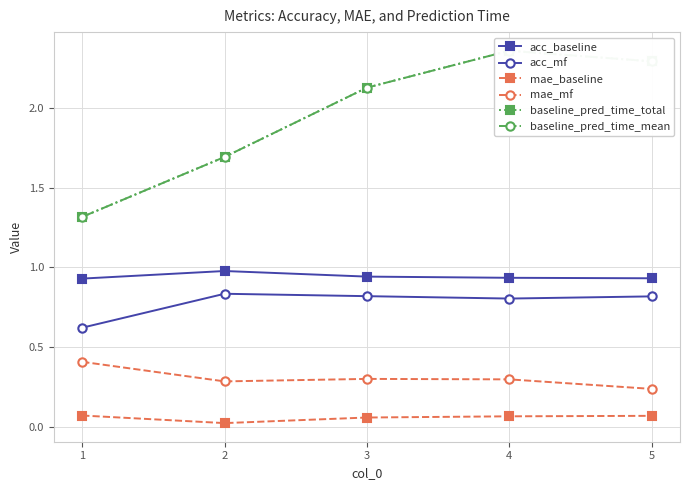

At how many categories does at least one series exceed 0?

5